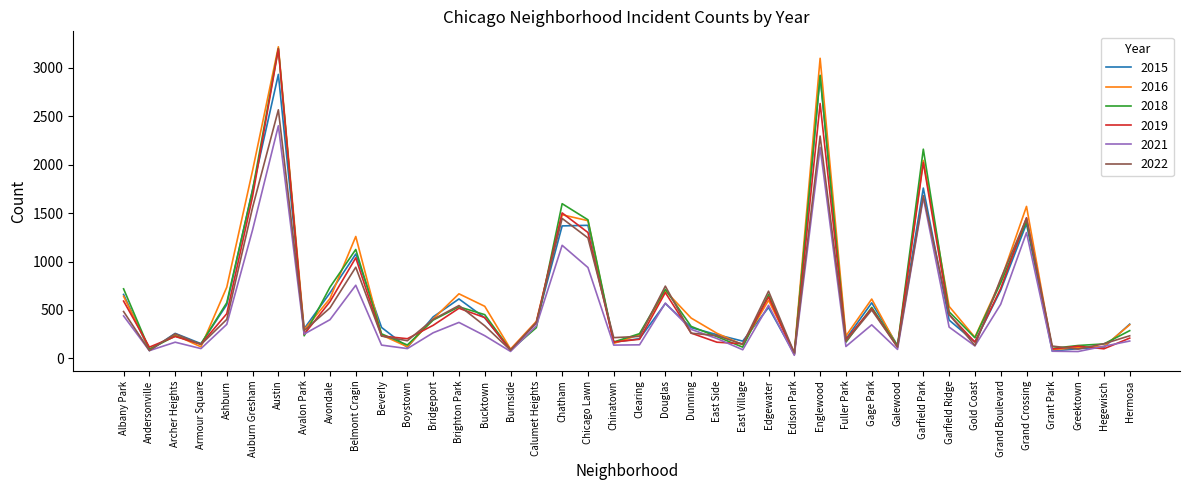

True or false: 2019 has more than 0 points higher than both neighbors.

True